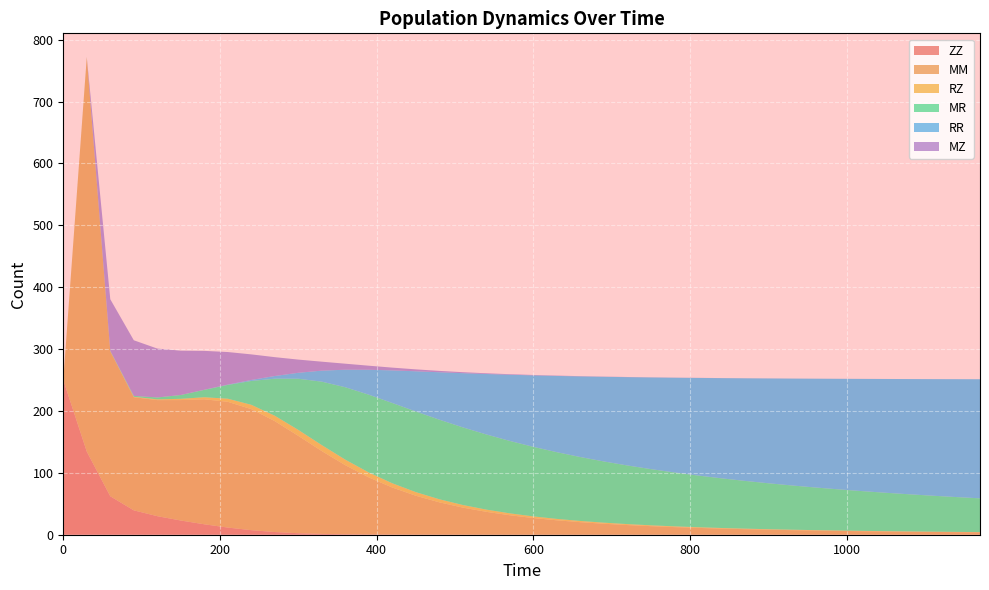

Reading left to right, transcribe all the data shown in this chart.

ZZ: 0=250.0	30=134.3	60=62.1	90=39.4	120=30.0	150=23.0	180=16.8	210=11.6	240=7.4	270=4.3	300=2.4	330=1.3	360=0.7	390=0.4	420=0.2	450=0.1	480=0.1	510=0.1	540=0.0	570=0.0	600=0.0	630=0.0	660=0.0	690=0.0	720=0.0	750=0.0	780=0.0	810=0.0	840=0.0	870=0.0	900=0.0	930=0.0	960=0.0	990=0.0	1020=0.0	1050=0.0	1080=0.0	1110=0.0	1140=0.0	1170=0.0
MM: 0=0.0	30=637.0	60=234.1	90=182.8	120=187.5	150=194.6	180=202.0	210=203.2	240=195.6	270=179.2	300=157.3	330=133.8	360=111.6	390=92.2	420=76.0	450=62.8	480=52.3	510=43.8	540=36.9	570=31.4	600=26.9	630=23.3	660=20.2	690=17.7	720=15.6	750=13.8	780=12.3	810=11.0	840=9.9	870=8.9	900=8.1	930=7.4	960=6.7	990=6.2	1020=5.7	1050=5.2	1080=4.8	1110=4.5	1140=4.1	1170=3.9
RZ: 0=0.0	30=0.1	60=0.3	90=0.7	120=1.2	150=2.1	180=3.3	210=5.0	240=7.0	270=8.7	300=9.7	330=9.7	360=9.0	390=8.0	420=6.9	450=5.8	480=5.0	510=4.2	540=3.6	570=3.1	600=2.6	630=2.3	660=2.0	690=1.7	720=1.5	750=1.4	780=1.2	810=1.1	840=1.0	870=0.9	900=0.8	930=0.7	960=0.7	990=0.6	1020=0.6	1050=0.5	1080=0.5	1110=0.4	1140=0.4	1170=0.4
MR: 0=0.0	30=0.3	60=0.6	90=1.5	120=3.0	150=6.1	180=12.0	210=22.3	240=38.6	270=59.9	300=82.7	330=102.6	360=117.0	390=125.7	420=129.7	450=130.3	480=128.6	510=125.4	540=121.4	570=117.0	600=112.4	630=107.8	660=103.3	690=98.9	720=94.8	750=90.8	780=87.1	810=83.6	840=80.3	870=77.2	900=74.2	930=71.5	960=68.9	990=66.5	1020=64.2	1050=62.0	1080=60.0	1110=58.1	1140=56.3	1170=54.6
RR: 0=0.0	30=0.0	60=0.0	90=0.0	120=0.0	150=0.0	180=0.2	210=0.5	240=1.6	270=4.4	300=9.6	330=17.8	360=28.4	390=40.3	420=52.7	450=65.0	480=76.7	510=87.6	540=97.7	570=107.0	600=115.5	630=123.3	660=130.3	690=136.8	720=142.7	750=148.1	780=153.1	810=157.7	840=161.9	870=165.8	900=169.4	930=172.7	960=175.8	990=178.7	1020=181.4	1050=183.9	1080=186.2	1110=188.4	1140=190.5	1170=192.4
MZ: 0=0.0	30=0.0	60=83.3	90=89.9	120=79.0	150=71.6	180=62.8	210=52.6	240=41.3	270=30.4	300=21.3	330=14.5	360=9.7	390=6.5	420=4.4	450=3.1	480=2.2	510=1.6	540=1.2	570=0.9	600=0.7	630=0.5	660=0.4	690=0.3	720=0.3	750=0.2	780=0.2	810=0.1	840=0.1	870=0.1	900=0.1	930=0.1	960=0.1	990=0.1	1020=0.1	1050=0.0	1080=0.0	1110=0.0	1140=0.0	1170=0.0